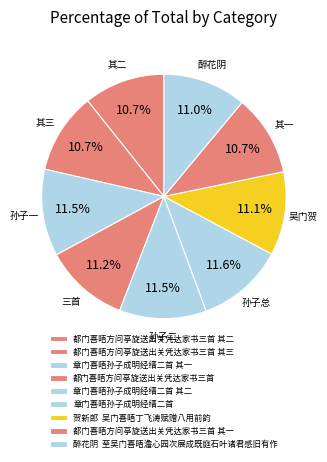

How many slices are in this pie chart?

9